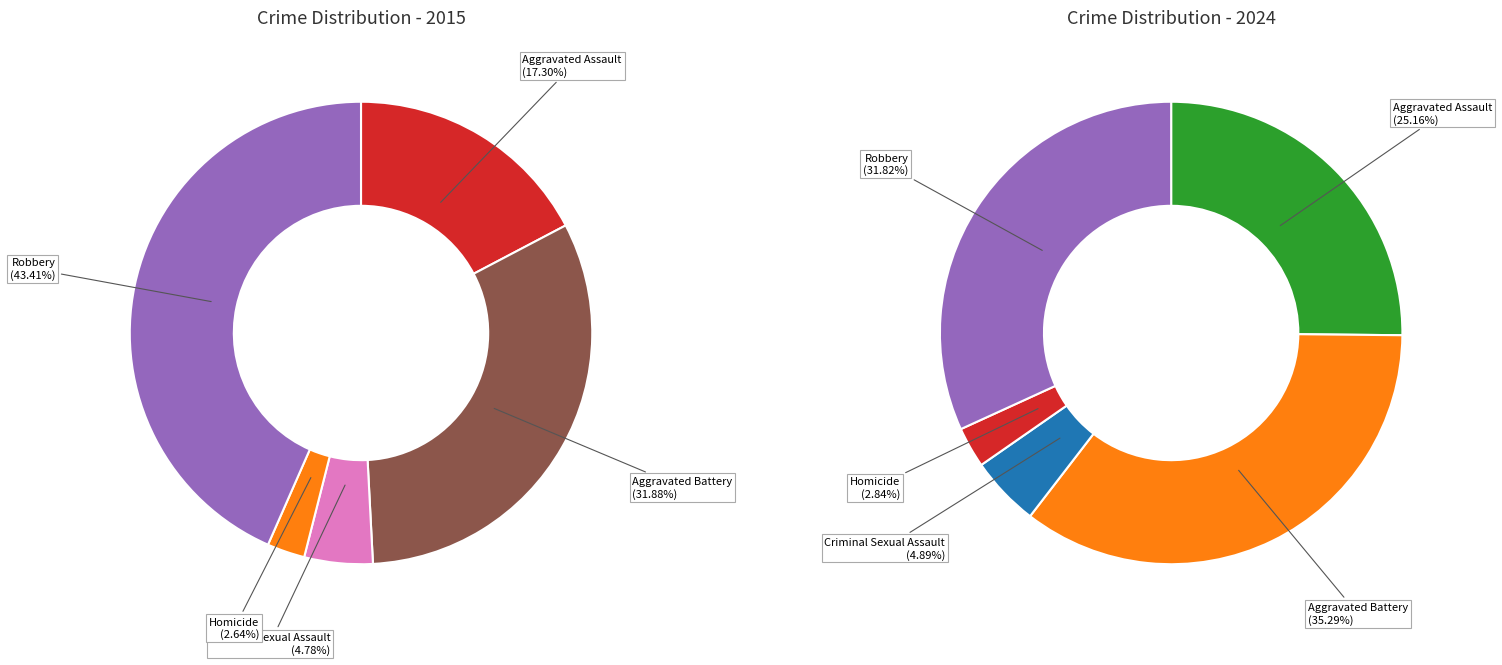

How many segments does this pie chart have?

10